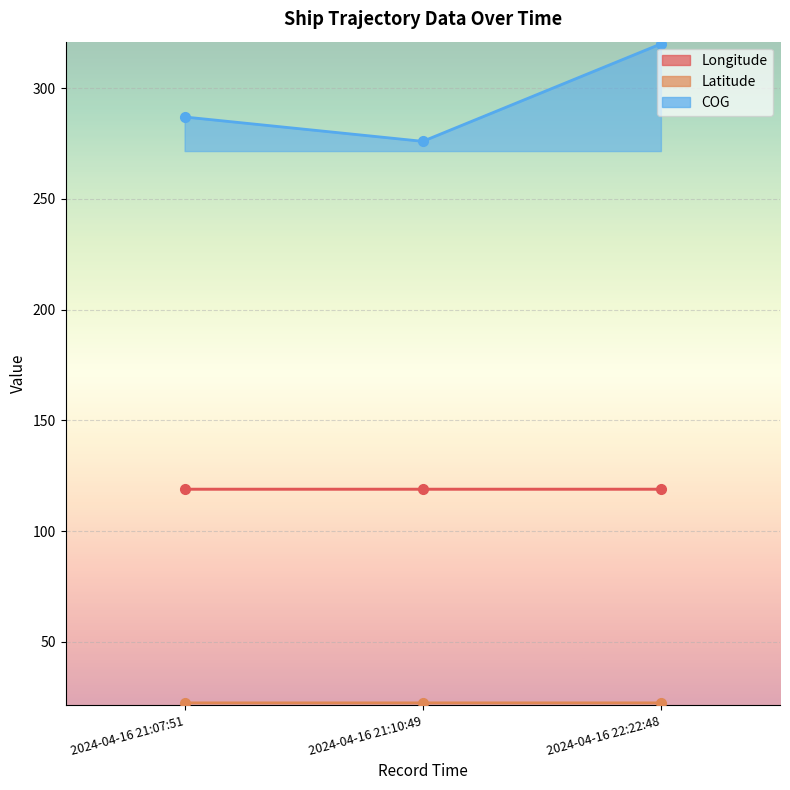

What position from the right is 2024-04-16 21:07:51?

3